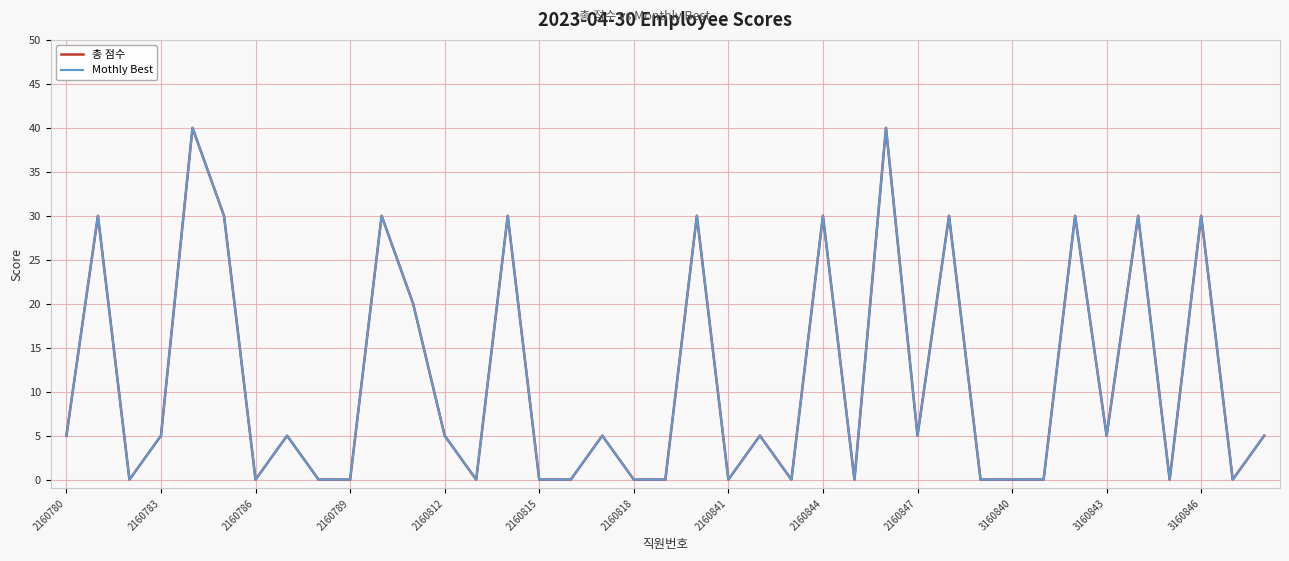

List the series in order of their peak value, lowest first.

총 점수, Mothly Best